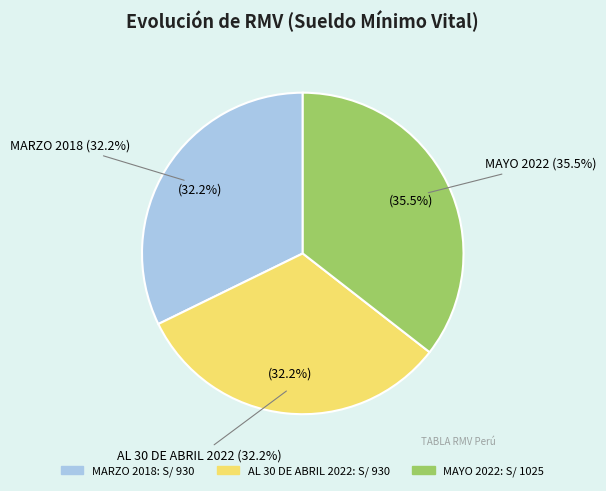

To the nearest percent, what is the difference between the largest and smallest slice percentages?

3%